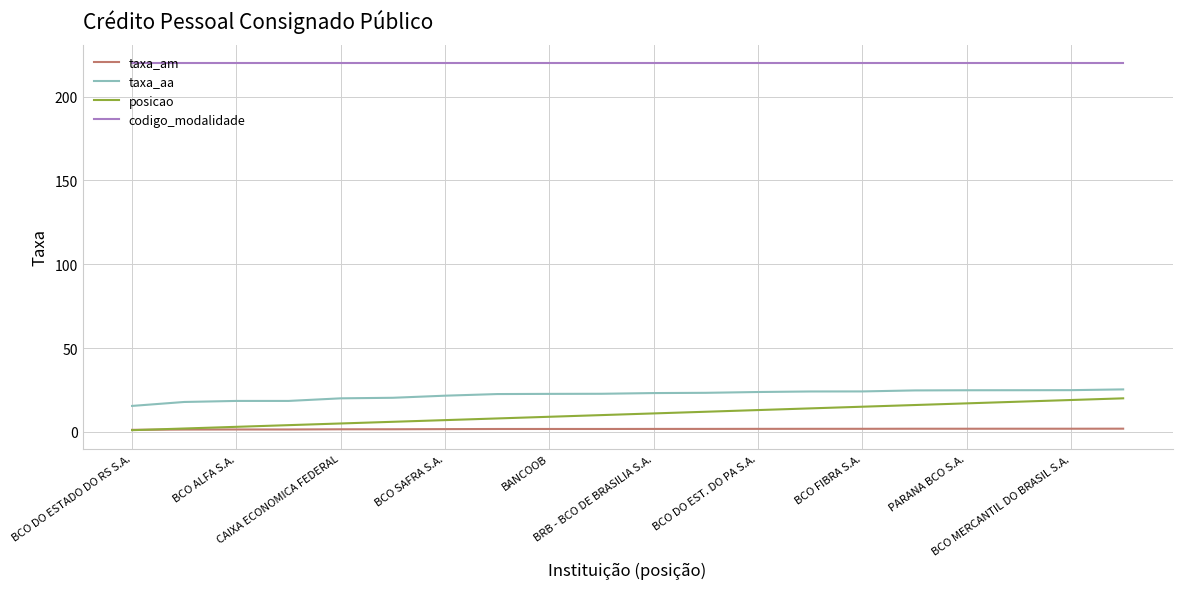

Count the number of data series in this chart.

4